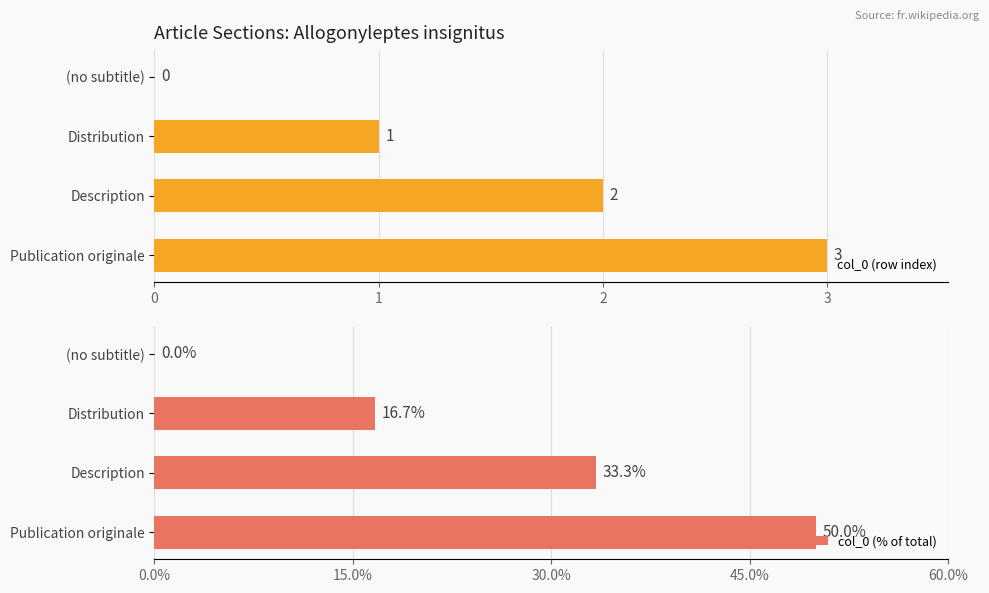

Is it true that col_0 (row index) equals 2 at (no subtitle)?

False